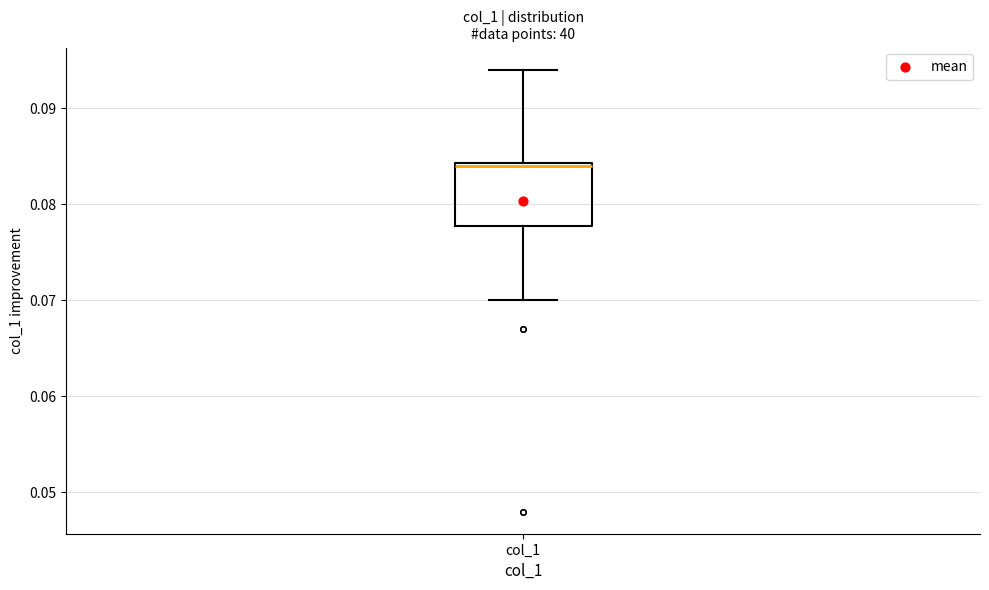

Transcribe this box plot: give where the median line is, the range the box spans, and where the two whiskers end, as read against the y-axis. The values are not printed on the chart, so give them approximately, as read against the axis.

median 0.084, box 0.078 to 0.084, whiskers 0.070 to 0.094